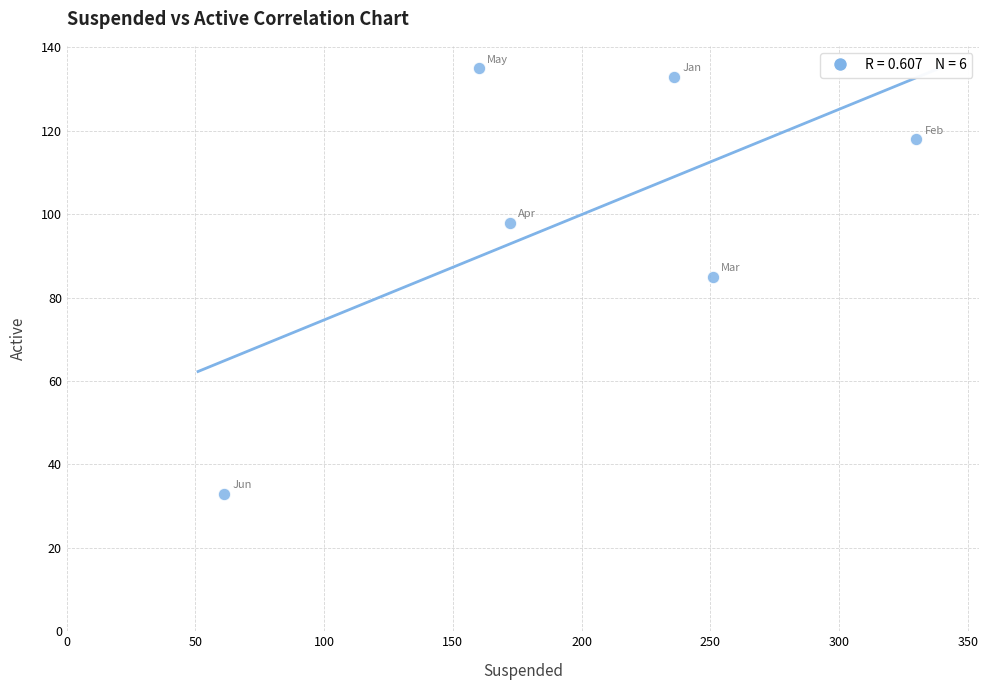

What is the average X value?

202